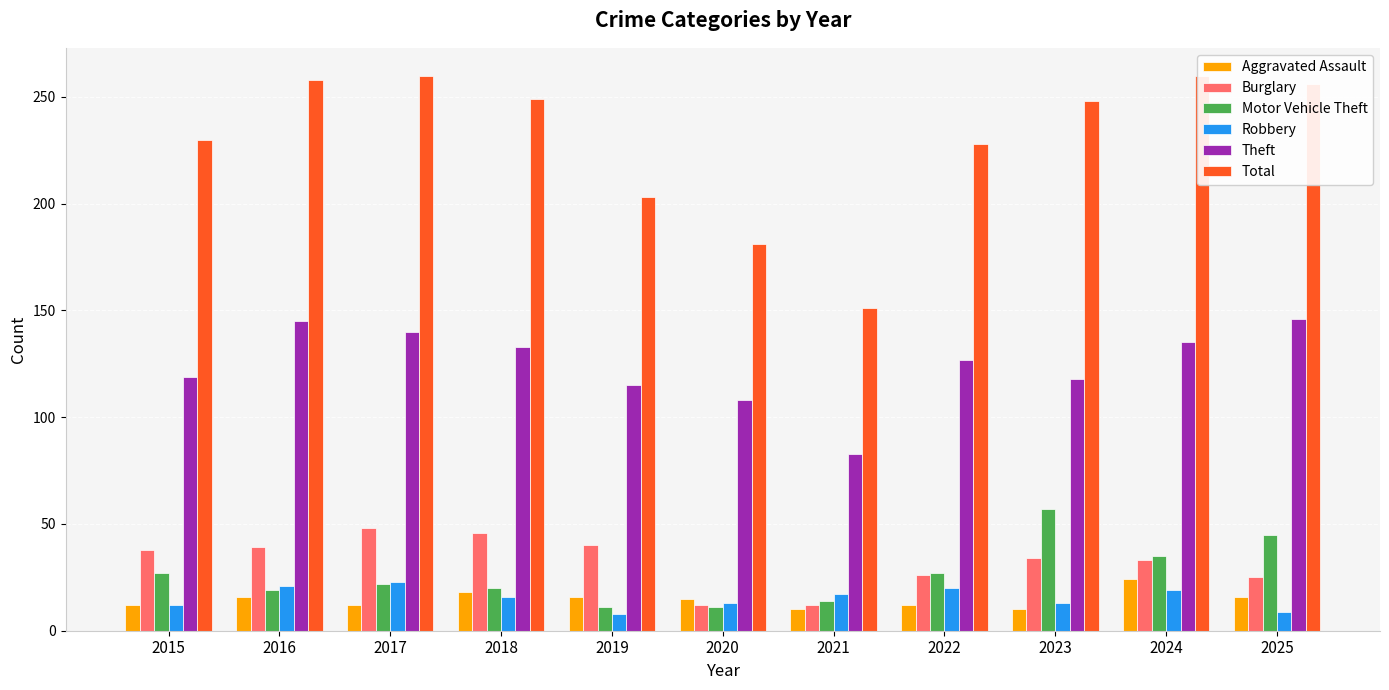

Is the value of Aggravated Assault at 2025 greater than the value of Theft at 2017?

No